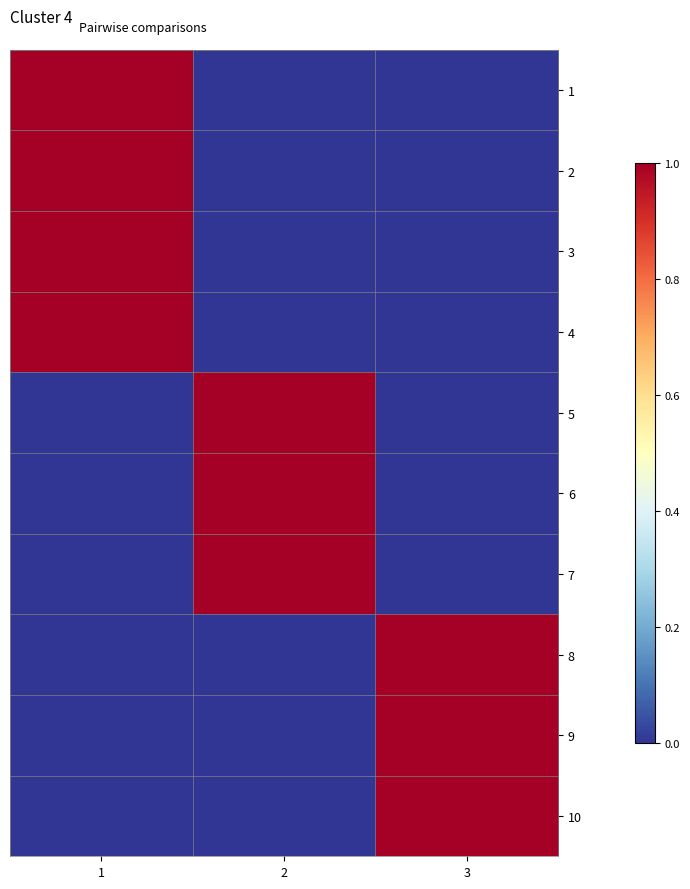

Rank the series by their maximum value, from highest to lowest.

1, 2, 3, 4, 5, 6, 7, 8, 9, 10